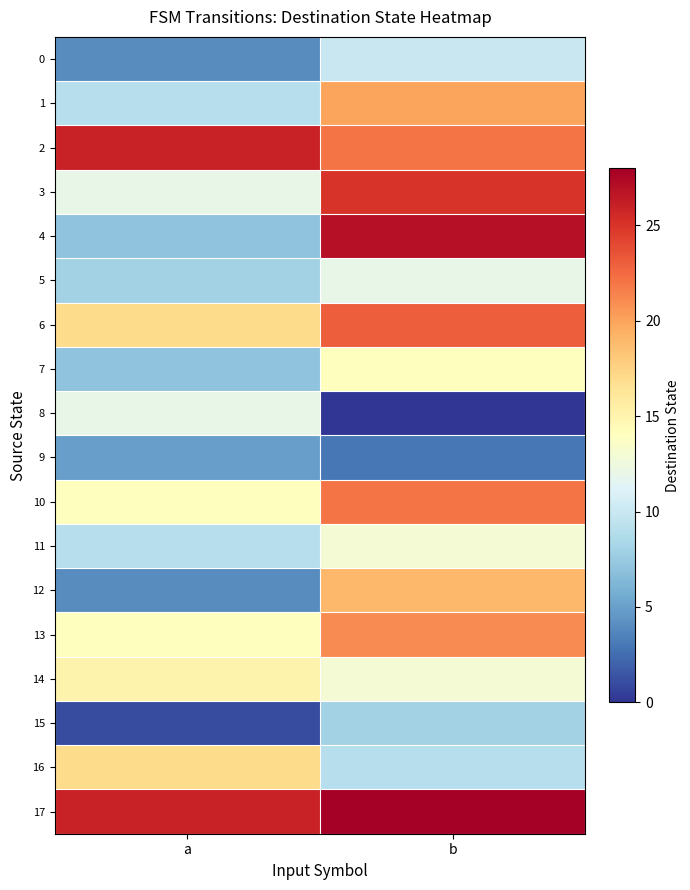

Which category has the lowest value across all series?

b